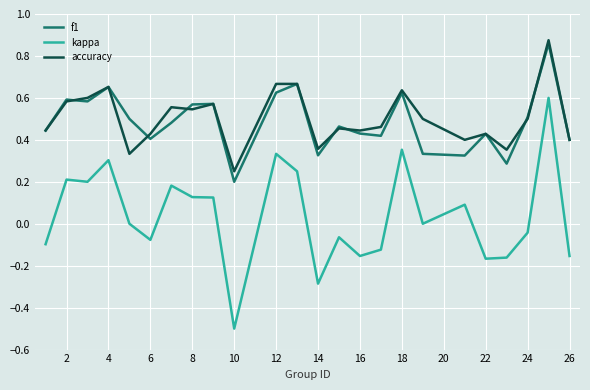

True or false: f1 and kappa intersect in this chart.

False